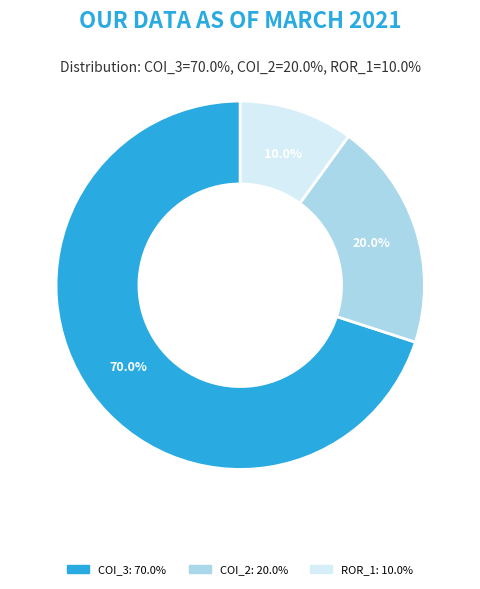

Does any single category account for the majority?

Yes